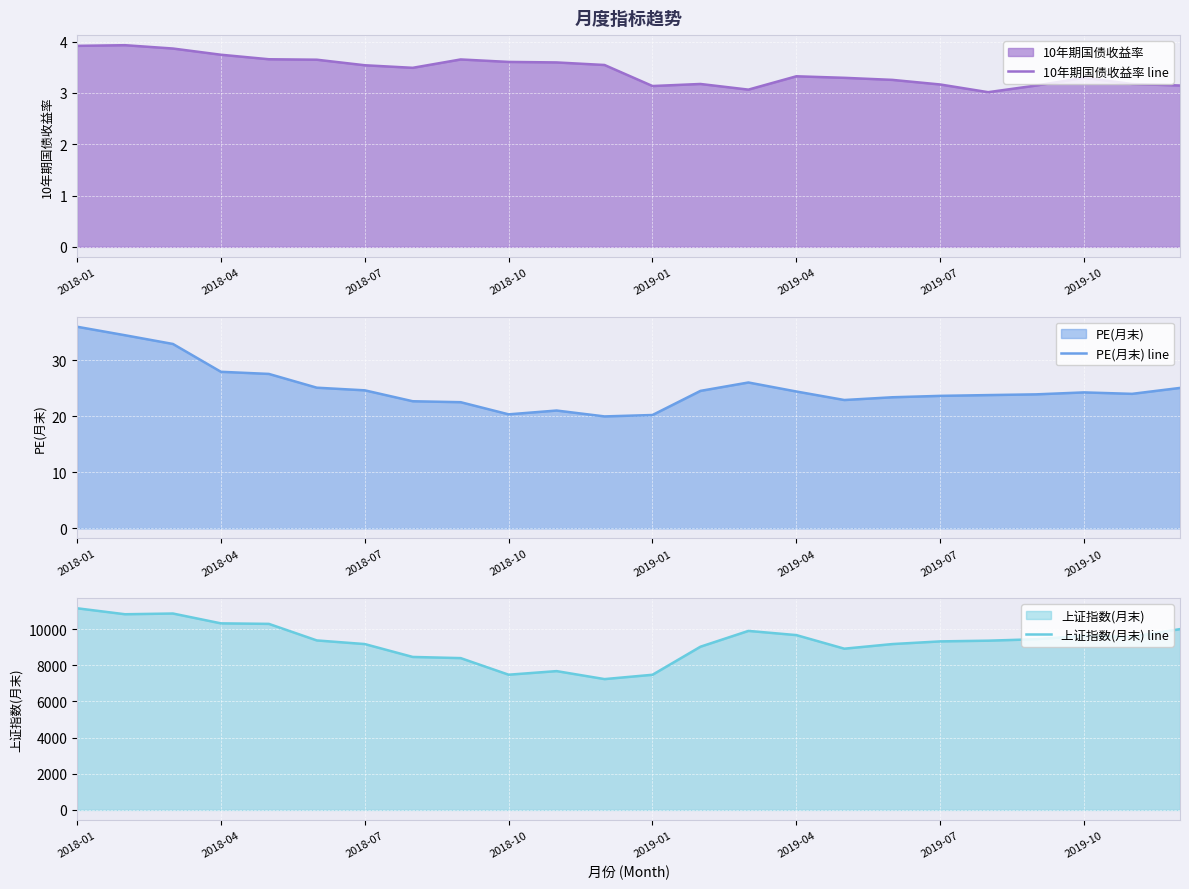

The value of 10年期国债收益率 line at 2019-04 is 1.1. True or false?

False